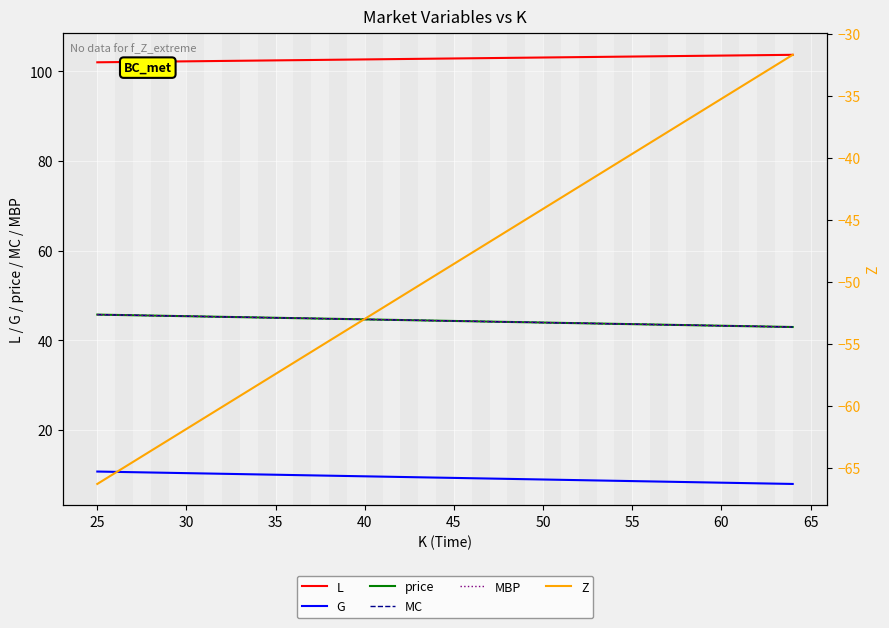

What is the maximum value shown in the chart?

103.7